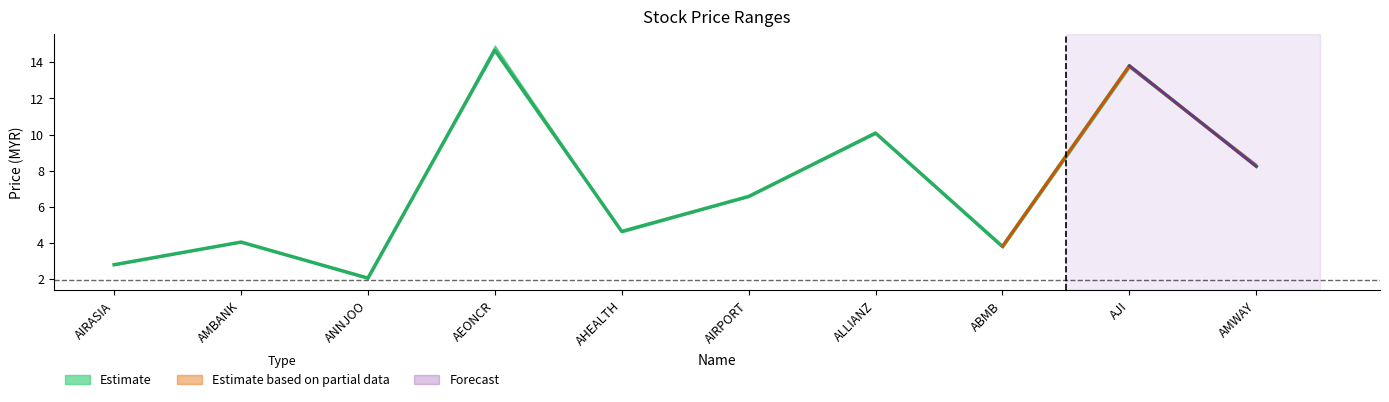

What is the value of the high point at the 1st from the left?

2.8